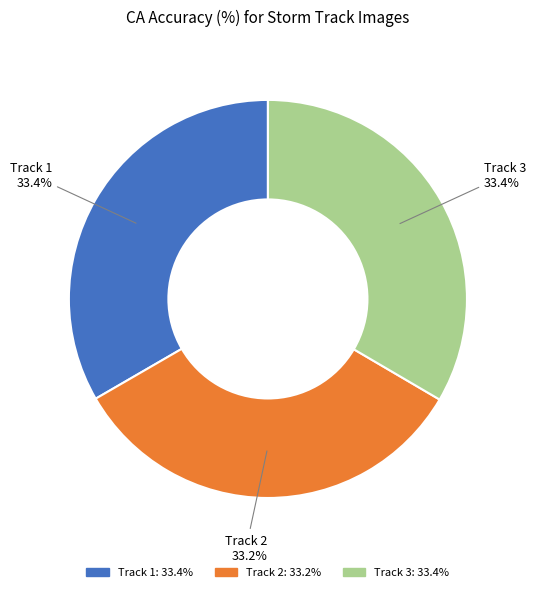

Is the sum of Track 1 and Track 2 greater than half?

Yes